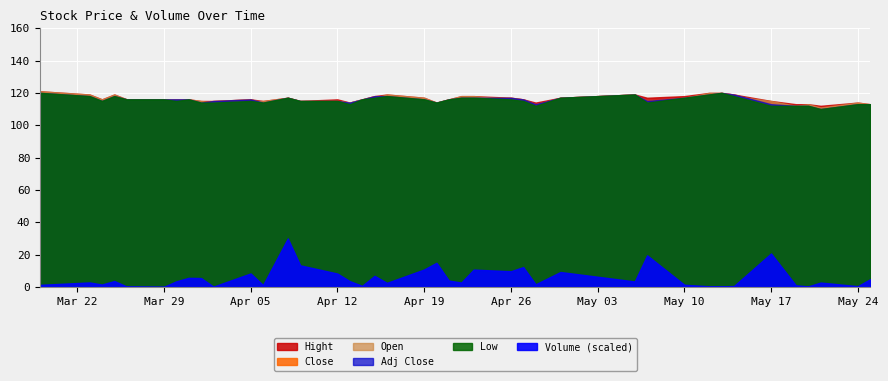

Which series has the widest spread of values?

Volume